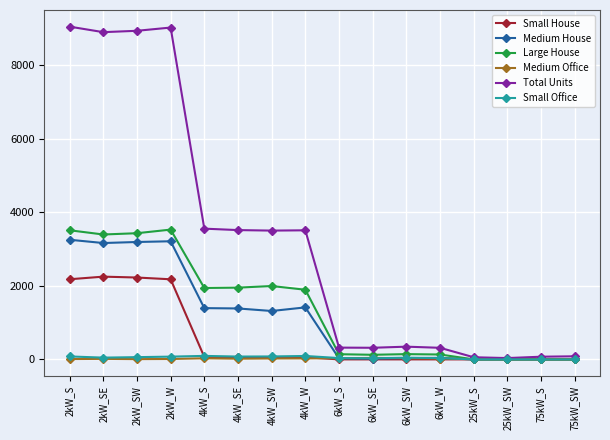

Which series has the largest total across all categories?

Total Units